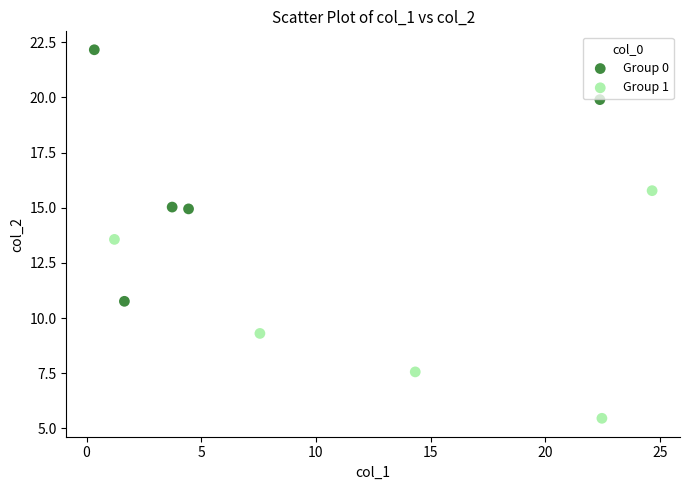

Which series contains the lowest Y value?

Group 1